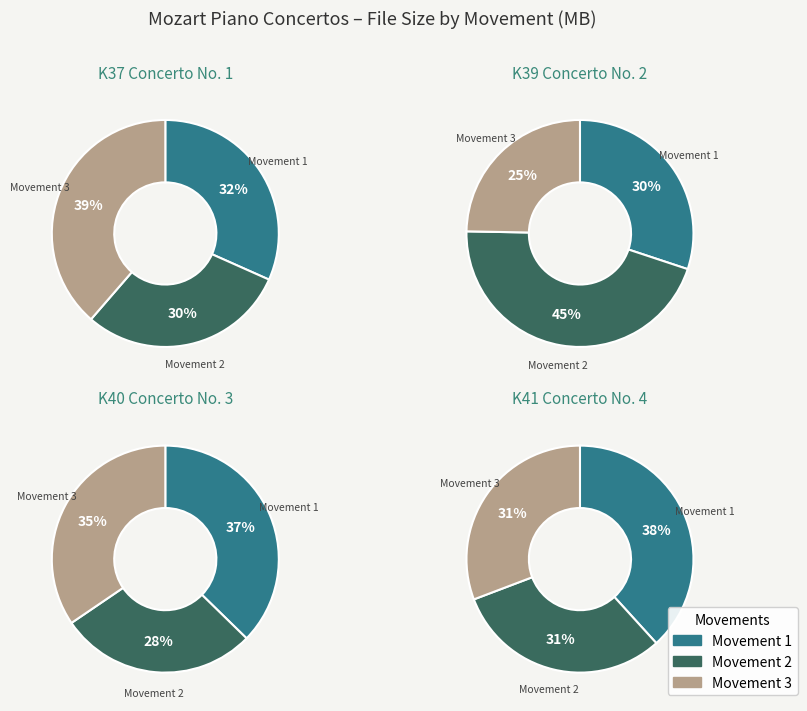

To the nearest percent, what percentage of the pie is 0?

37%